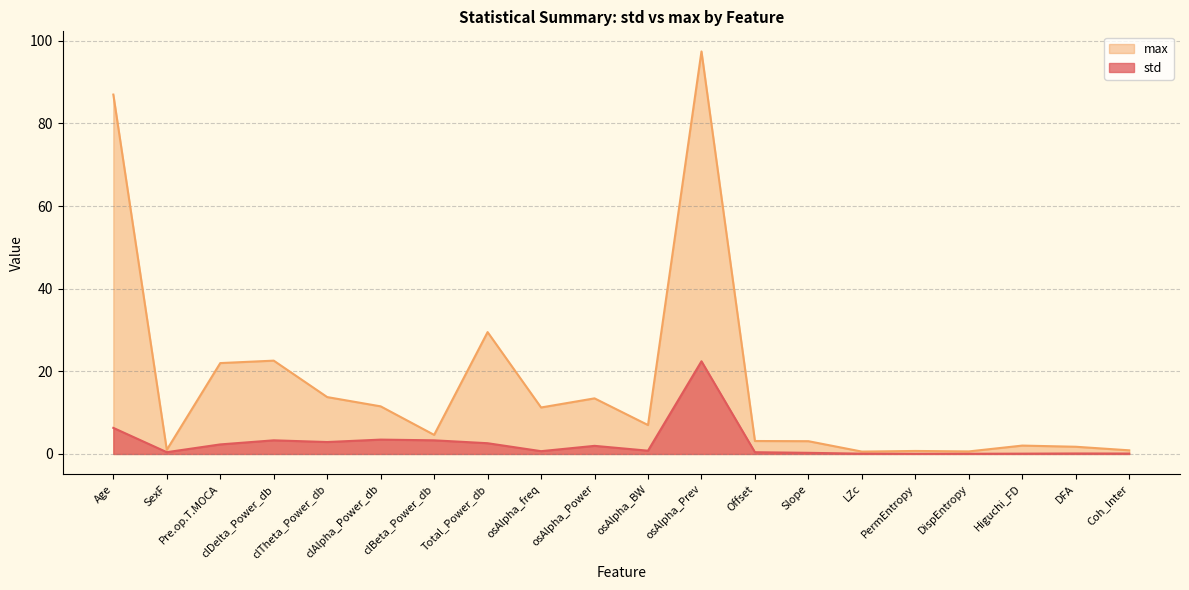

What is the difference between the std values at DispEntropy and osAlpha_Prev?

22.4